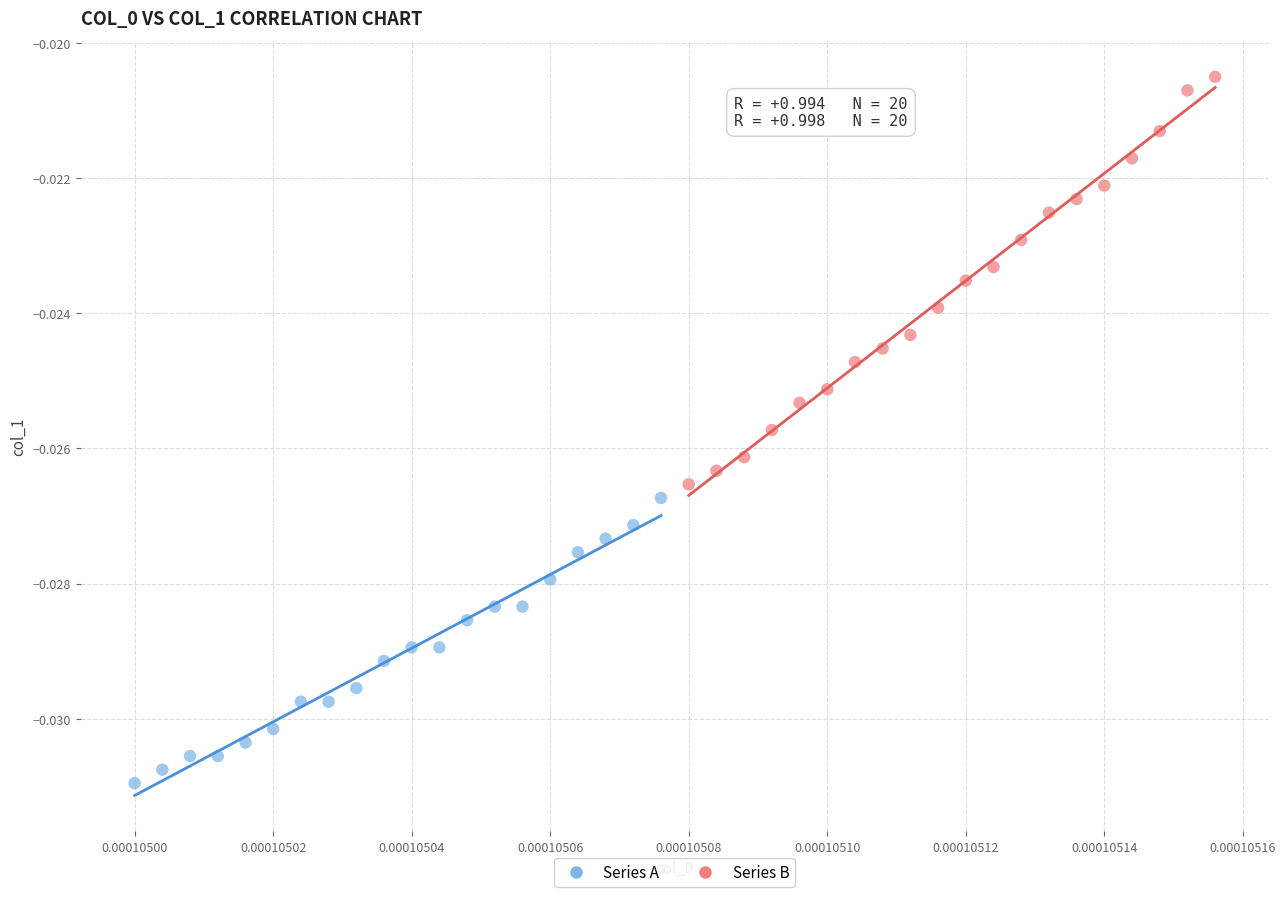

Which series reaches the minimum Y coordinate?

Series A